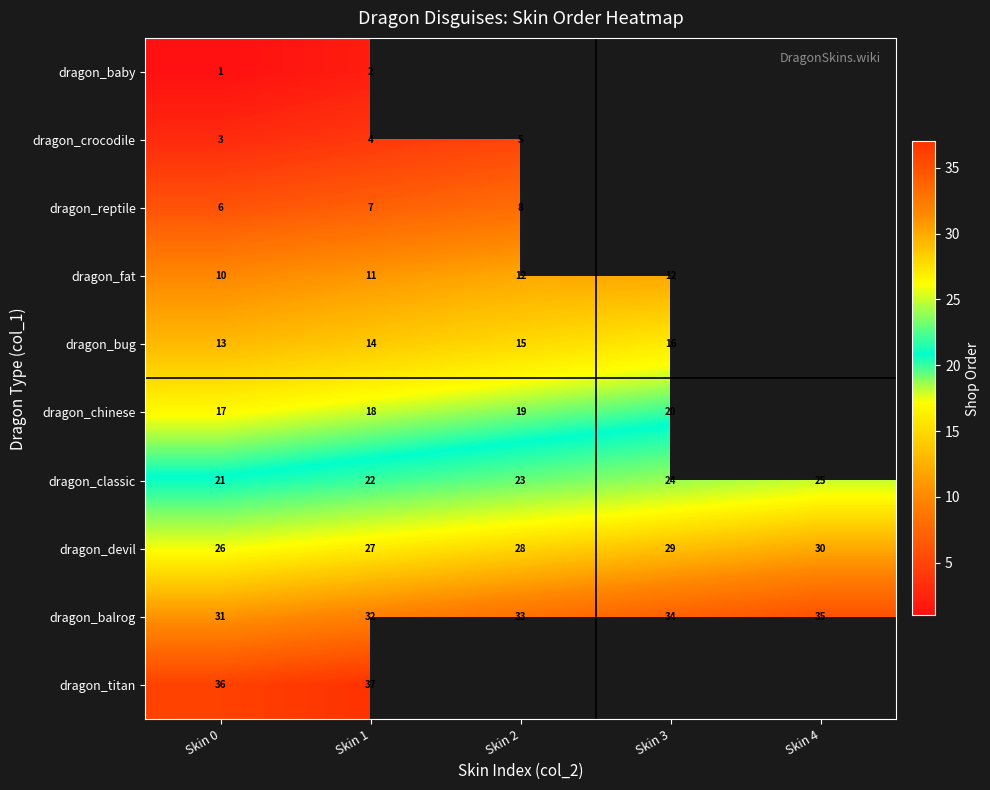

True or false: row_5 has a value of 19.0 at Skin 2.

True